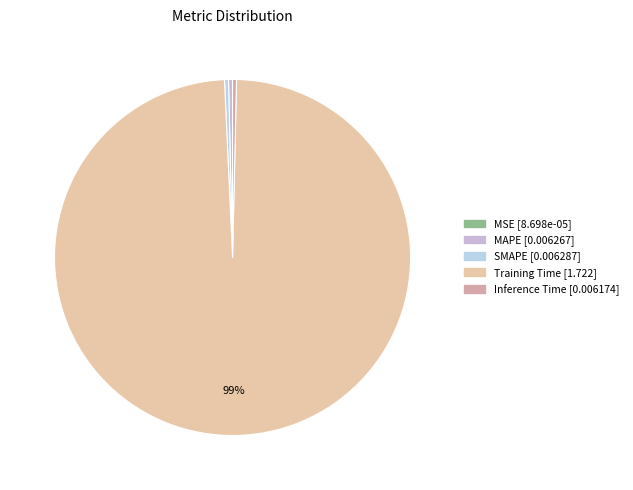

Is it true that Inference Time is 8% of the pie?

False